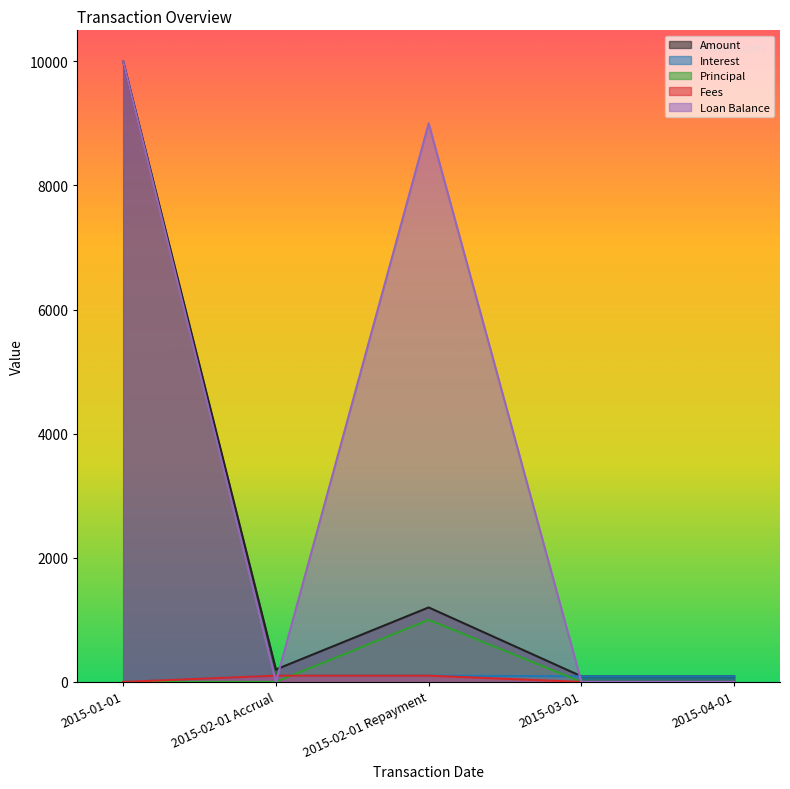

Is it true that Amount equals 90.0 at 2015-03-01?

True